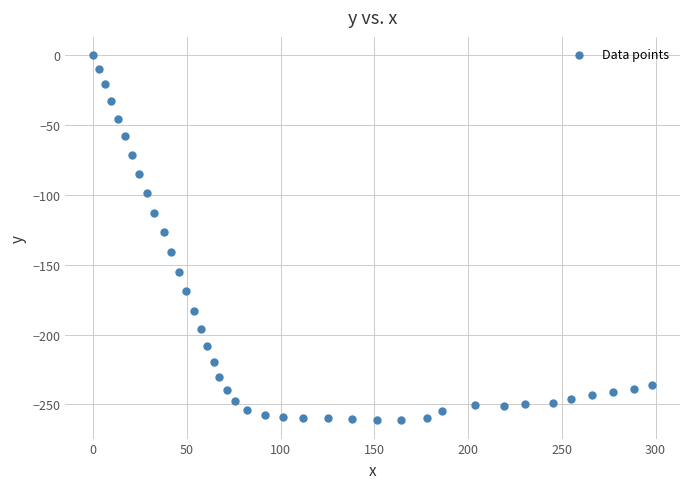

What Y value in the scatter plot is closest to -130?

-126.7